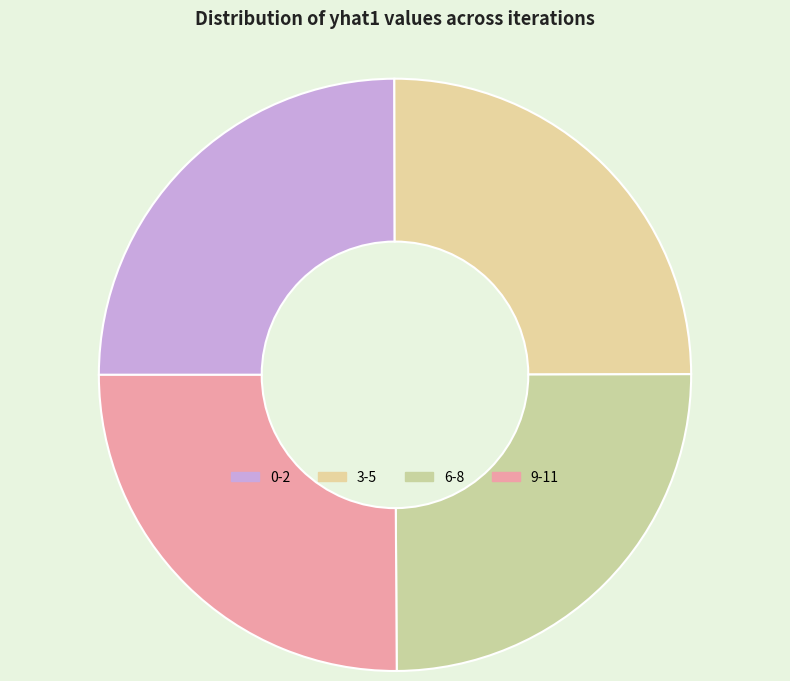

Is there a majority slice in this chart?

No